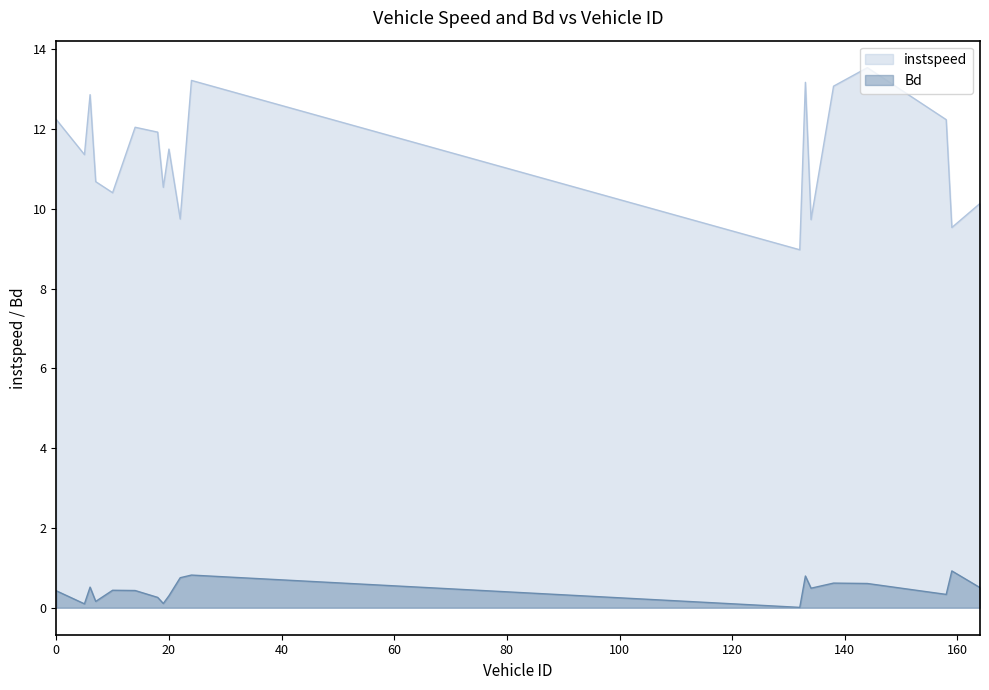

What is the sum of all Bd values?

8.6